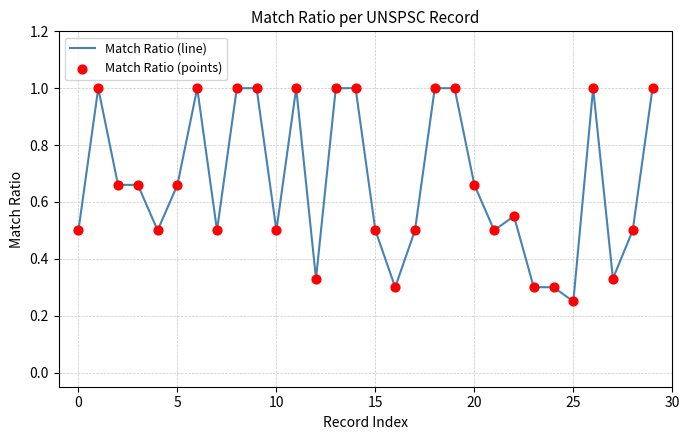

What is the difference between the maximum and minimum values?

0.8